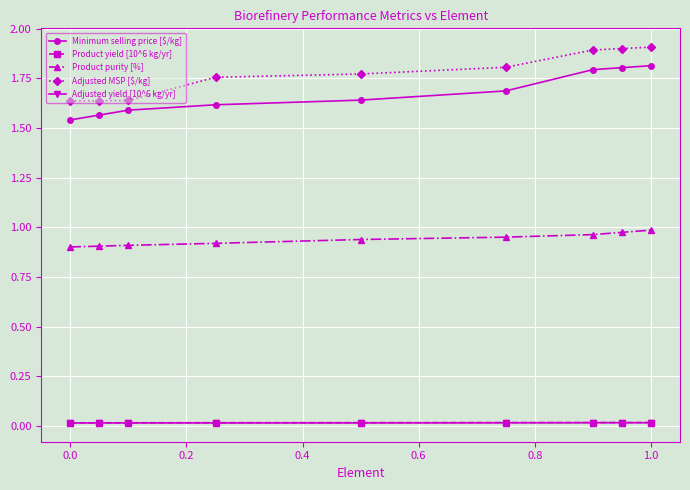

True or false: Adjusted MSP [$/kg] and Adjusted yield [10^6 kg/yr] cross at least once.

False